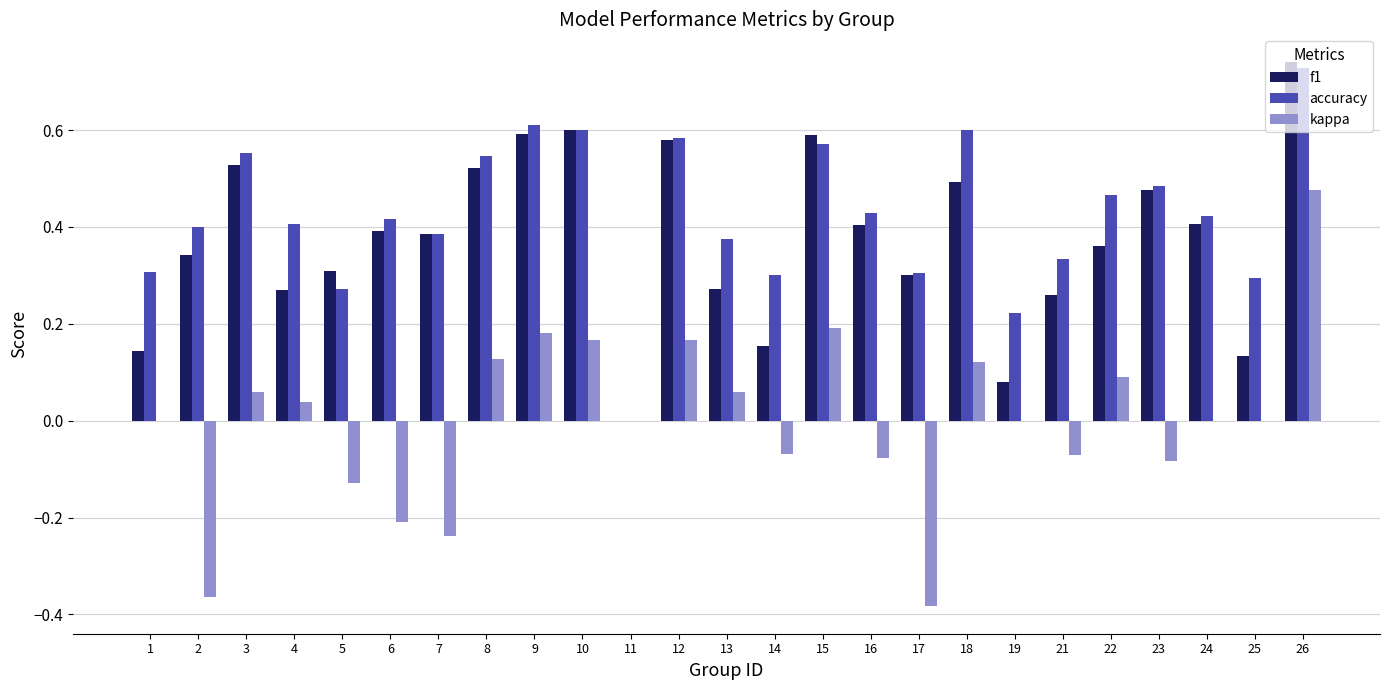

Are the bars horizontal?

No